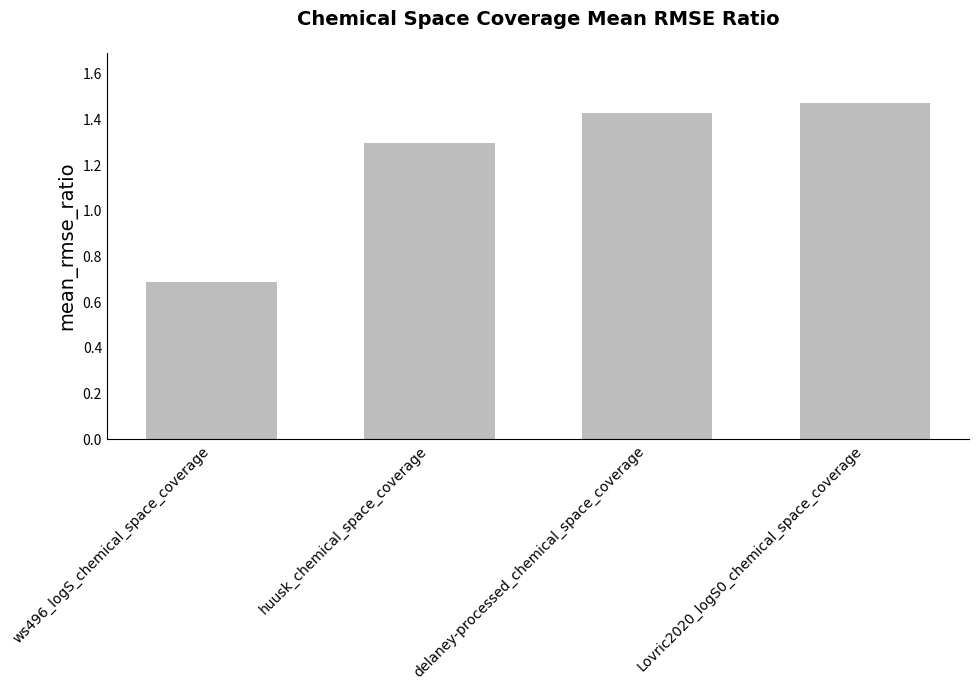

What is the ratio of the value at Lovric2020_logS0_chemical_space_coverage to the value at delaney-processed_chemical_space_coverage?

1.0